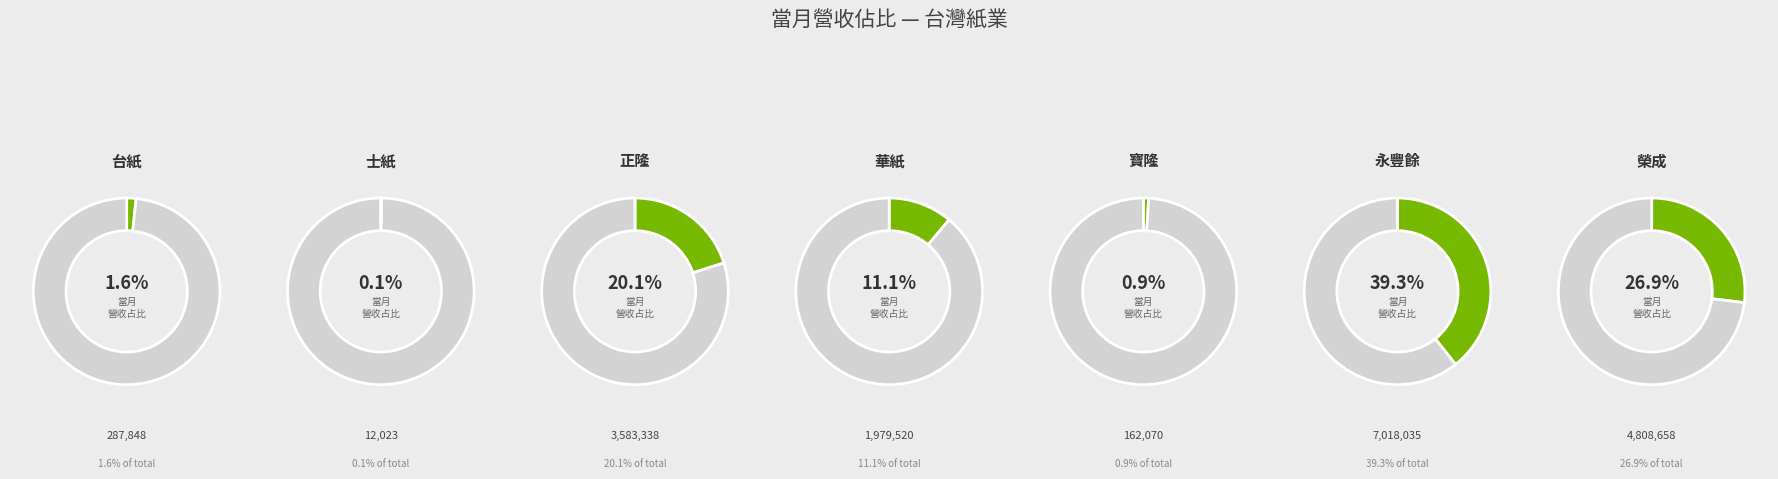

True or false: 台紙 accounts for 2% of the total.

True